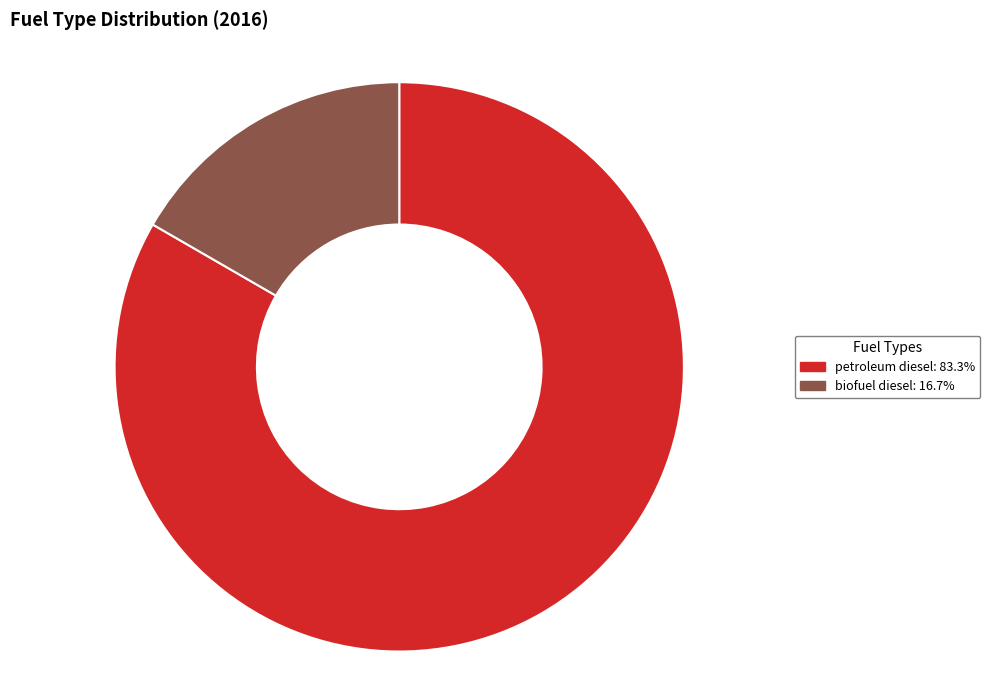

Is there any slice that represents more than half of the pie?

Yes